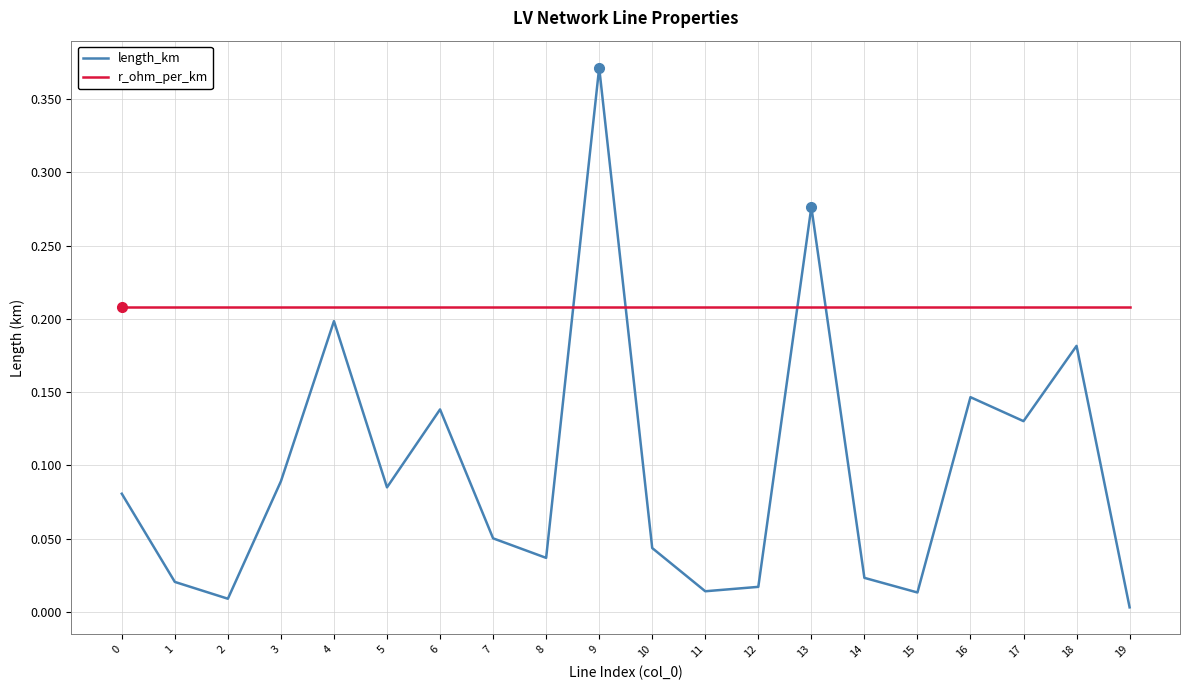

At 10, list the series in order from largest to smallest.

r_ohm_per_km, length_km